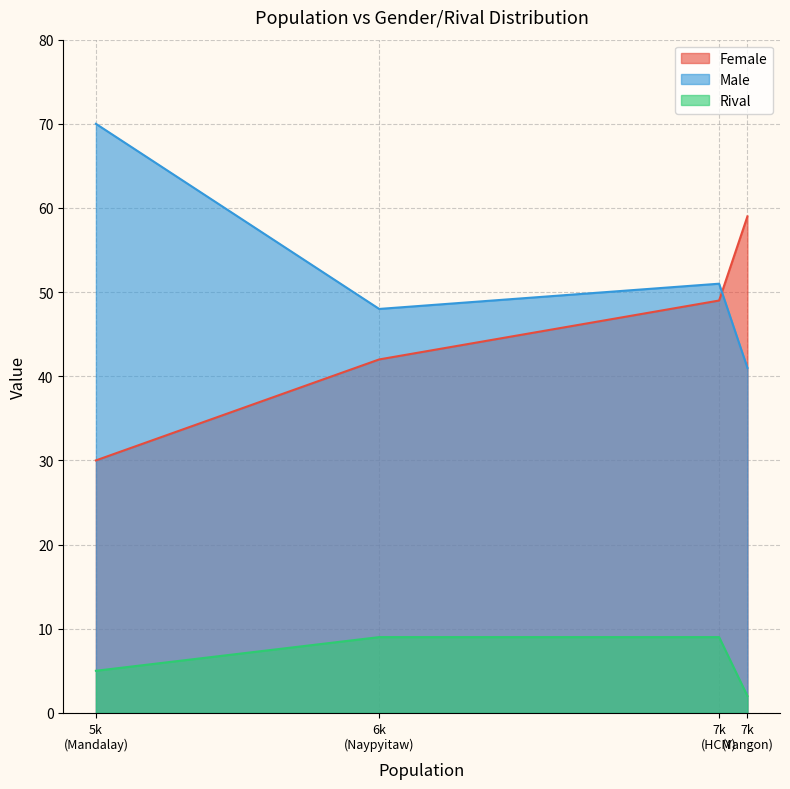

Count the number of data series in this chart.

3